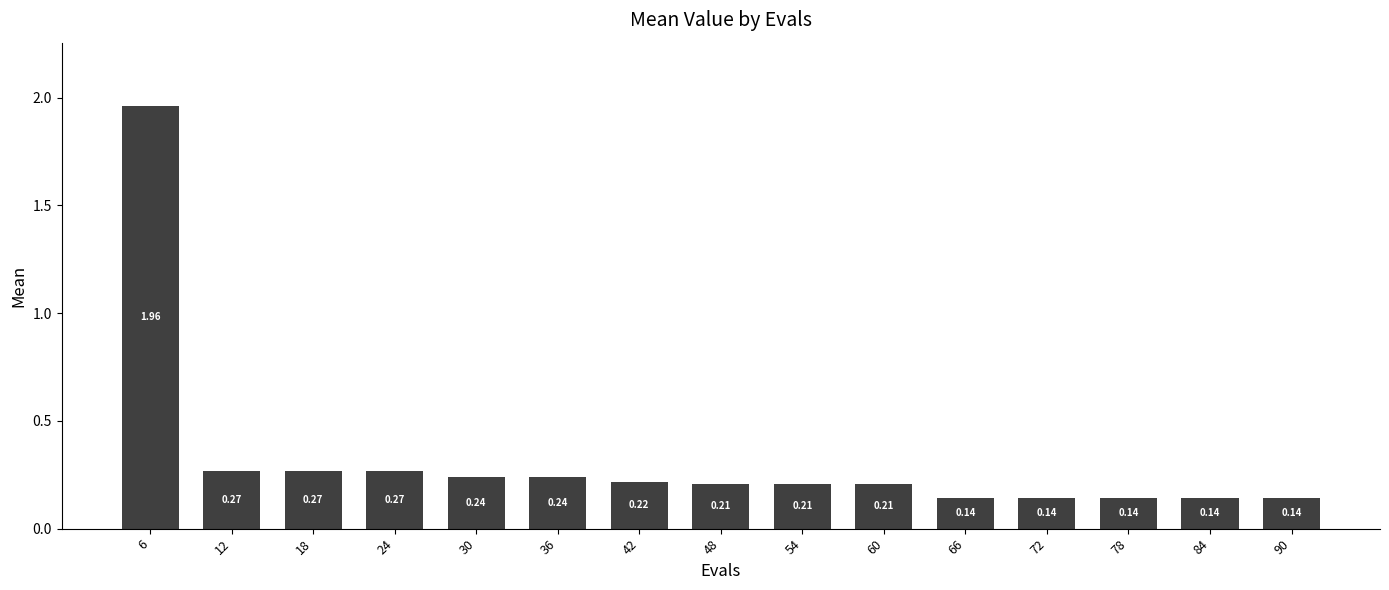

Between 54 and 84, which is larger?

54